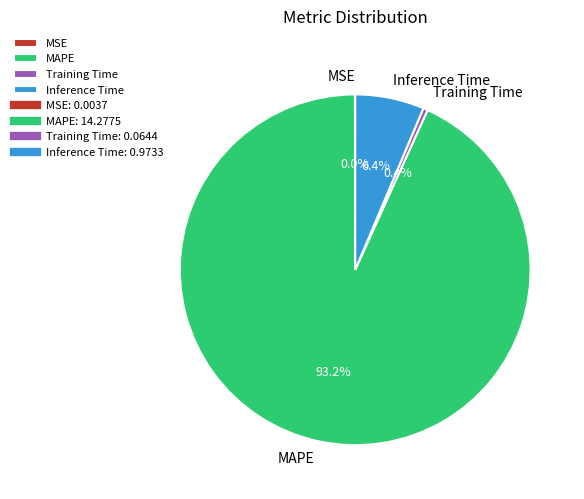

Between Inference Time and Training Time, which is larger?

Inference Time